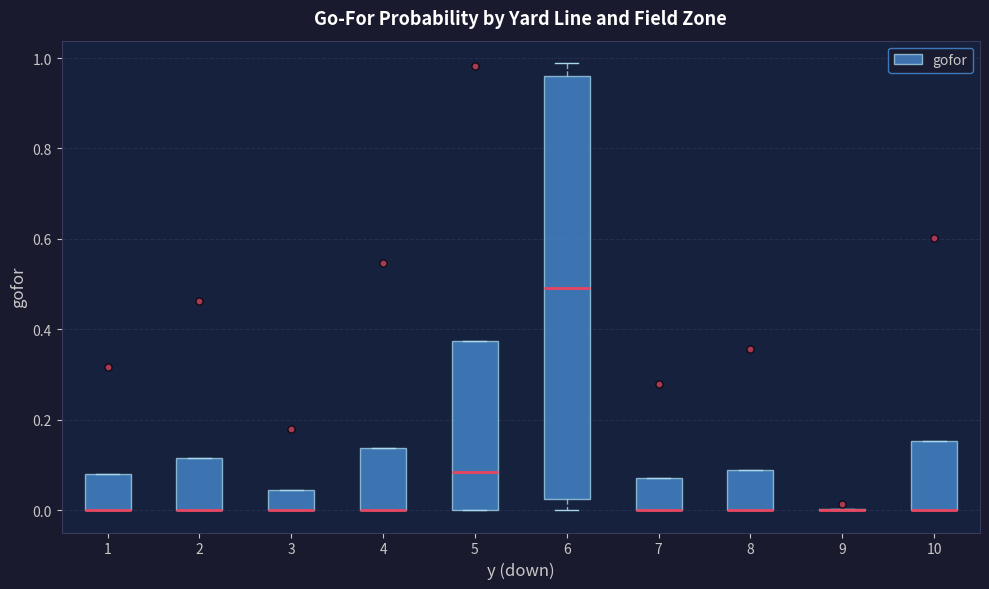

Reading left to right, transcribe this box plot: for each box, give where its median line is, the range the box spans, and where its two whiskers end, as read against the y-axis. The values are not printed on the chart, so give them approximately, as read against the axis.

1: median 0.00 (drawn on the box's lower edge), box 0.00 to 0.08, whiskers 0.00 to 0.08
2: median 0.00 (drawn on the box's lower edge), box 0.00 to 0.12, whiskers 0.00 to 0.12
3: median 0.00 (drawn on the box's lower edge), box 0.00 to 0.04, whiskers 0.00 to 0.04
4: median 0.00 (drawn on the box's lower edge), box 0.00 to 0.14, whiskers 0.00 to 0.14
5: median 0.08, box 0.00 to 0.38, whiskers 0.00 to 0.38
6: median 0.50, box 0.02 to 0.96, whiskers 0.00 to 0.98
7: median 0.00 (drawn on the box's lower edge), box 0.00 to 0.08, whiskers 0.00 to 0.08
8: median 0.00 (drawn on the box's lower edge), box 0.00 to 0.08, whiskers 0.00 to 0.08
9: box collapsed to a line at 0.00, whiskers 0.00 to 0.00
10: median 0.00 (drawn on the box's lower edge), box 0.00 to 0.16, whiskers 0.00 to 0.16